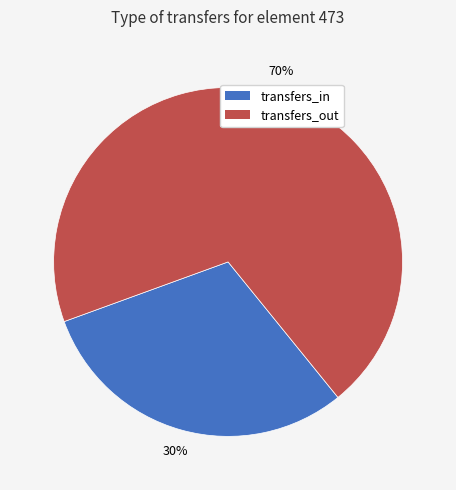

Which category has the smallest portion of the pie?

transfers_in